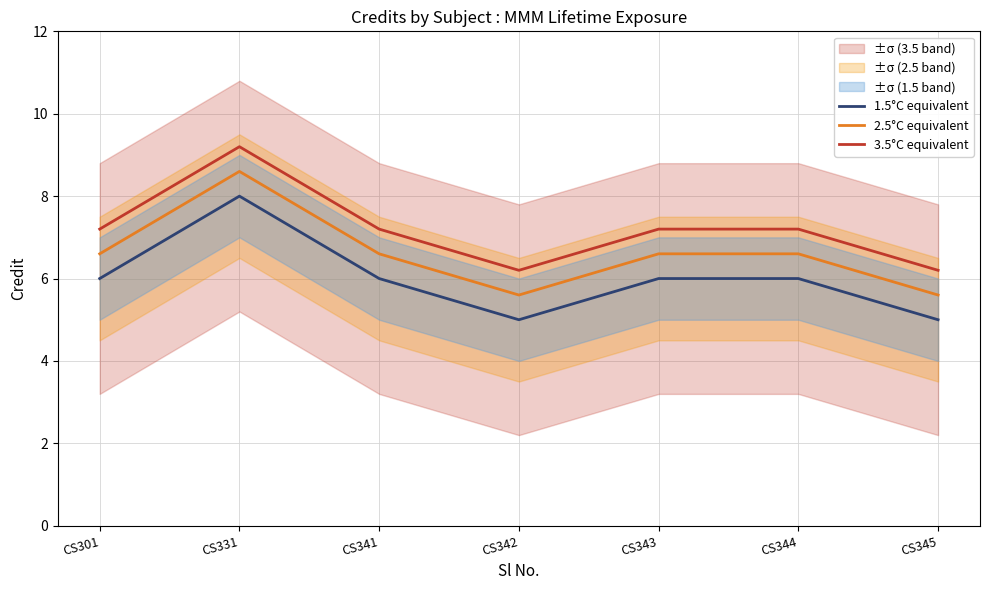

True or false: 2.5°C equivalent and 3.5°C equivalent intersect in this chart.

False